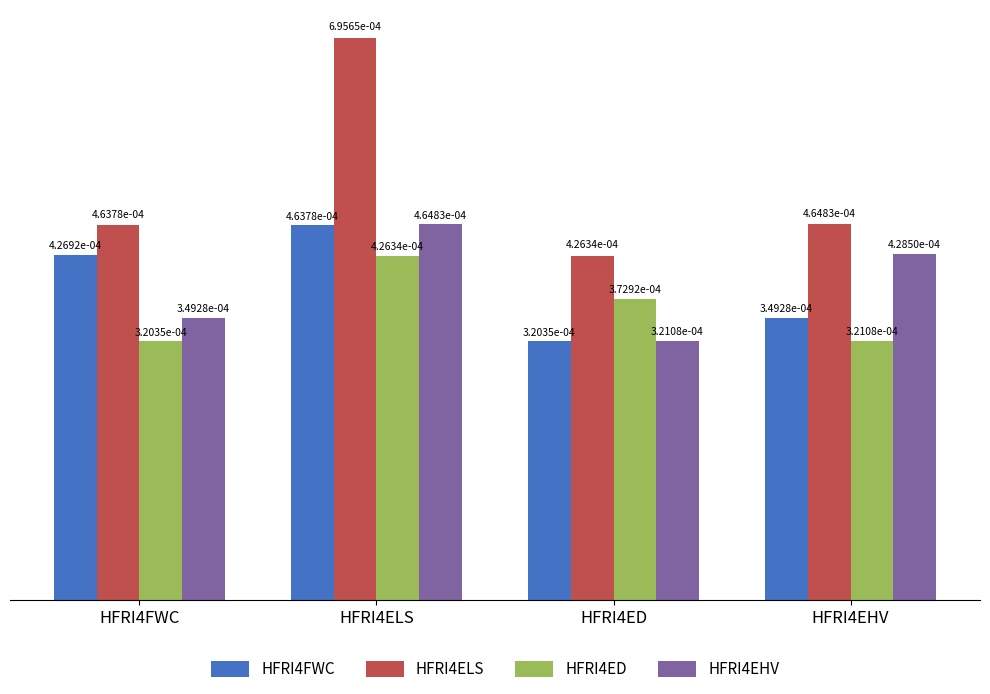

Count the HFRI4FWC values in the range 0 to 1.

4